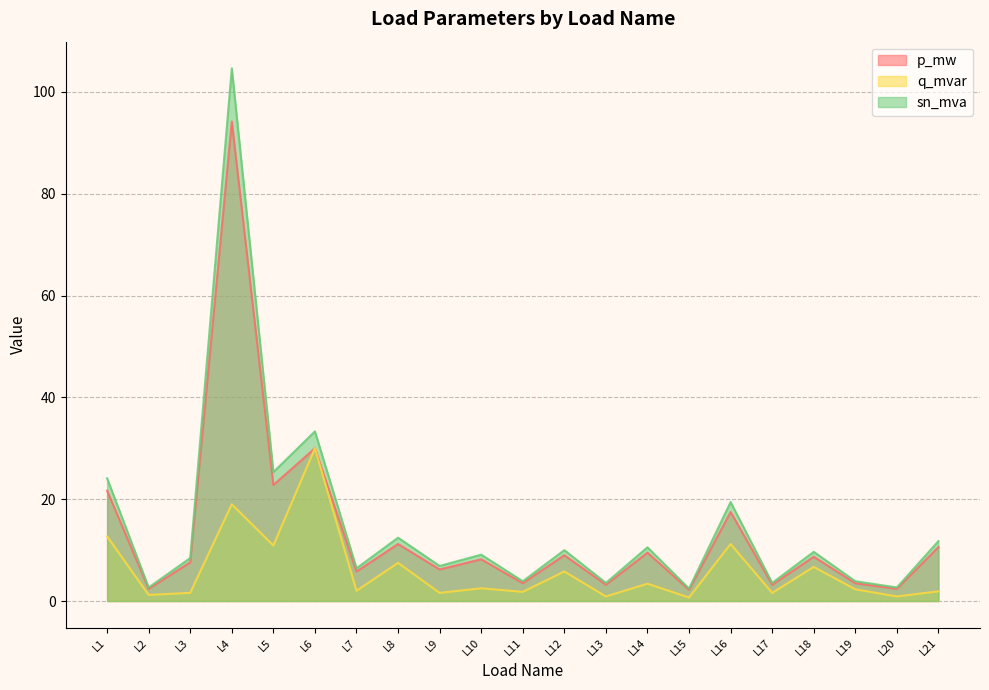

Where is p_mw nearest to the value 48?

L6